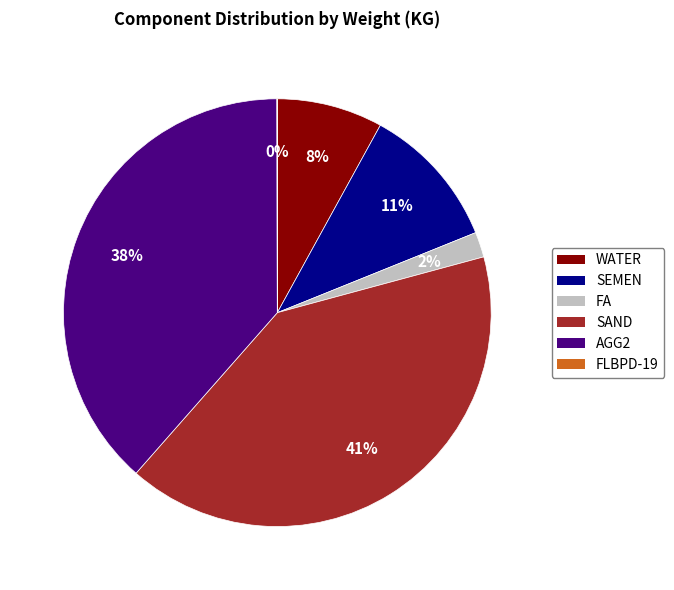

What percentage is the WATER slice, to the nearest percent?

8%